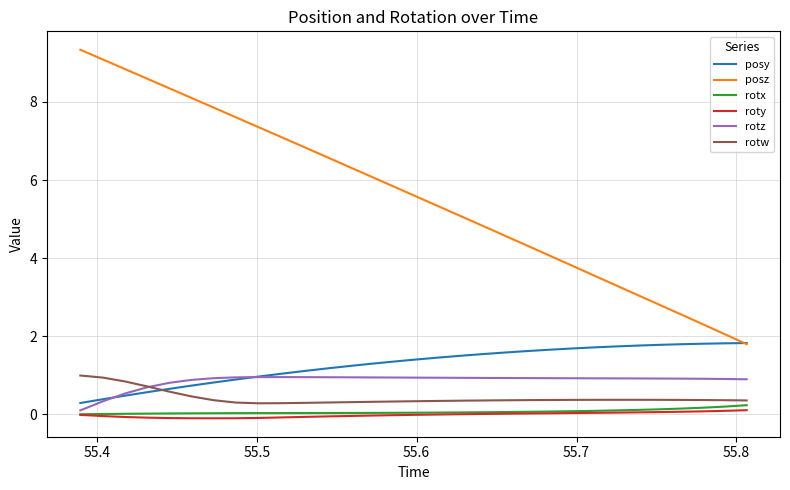

What is the minimum value for posy?

0.3